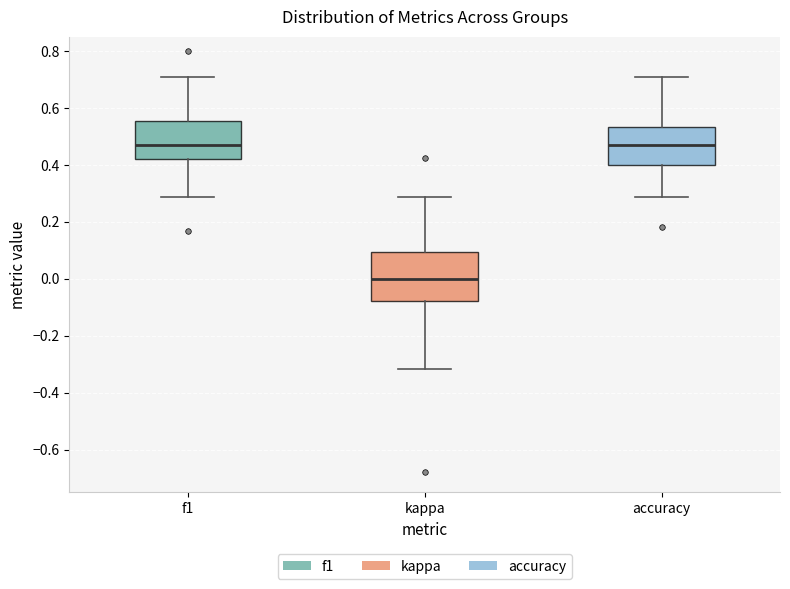

Reading left to right, transcribe this box plot: for each box, give where its median line is, the range the box spans, and where its two whiskers end, as read against the y-axis. The values are not printed on the chart, so give them approximately, as read against the axis.

f1: median 0.48, box 0.42 to 0.56, whiskers 0.28 to 0.70
kappa: median 0.00, box -0.08 to 0.10, whiskers -0.32 to 0.28
accuracy: median 0.48, box 0.40 to 0.54, whiskers 0.28 to 0.70